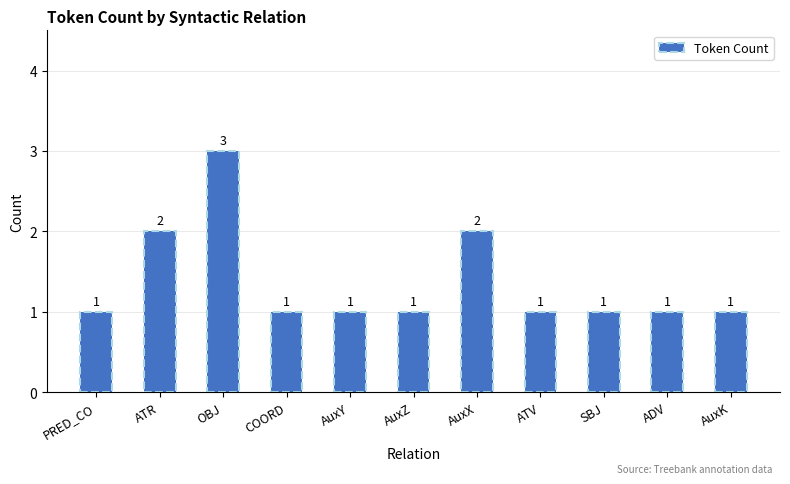

Reading left to right, list all the values displayed in this chart.

1	2	3	1	1	1	2	1	1	1	1